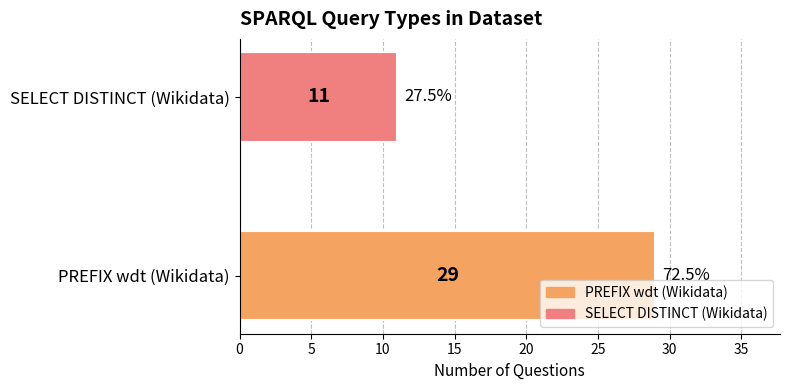

Reading bottom to top, list all the values displayed in this chart.

PREFIX wdt (Wikidata)=29	SELECT DISTINCT (Wikidata)=11